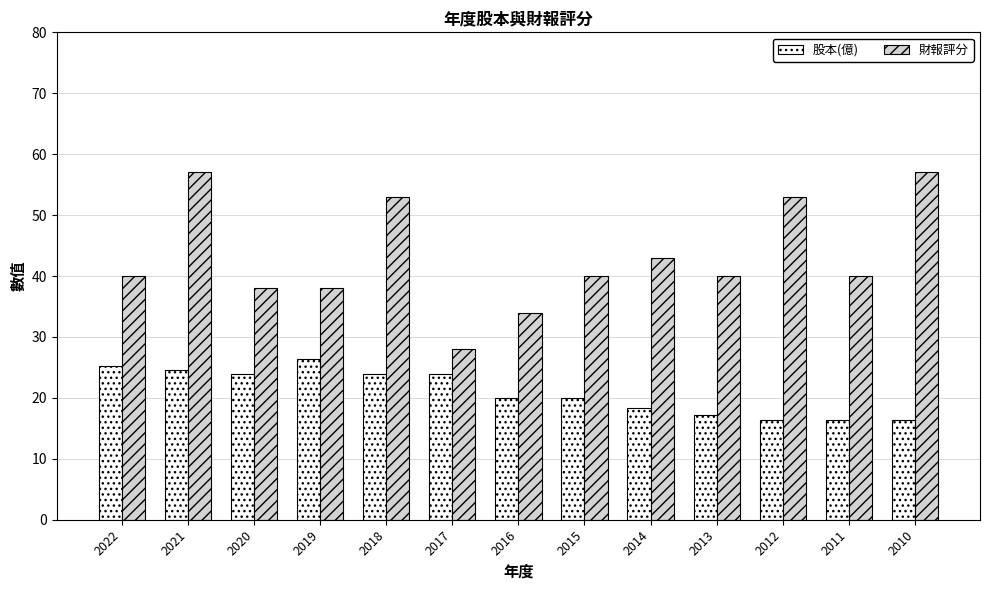

What is the difference between the 財報評分 values at 2018 and 2015?

13.0